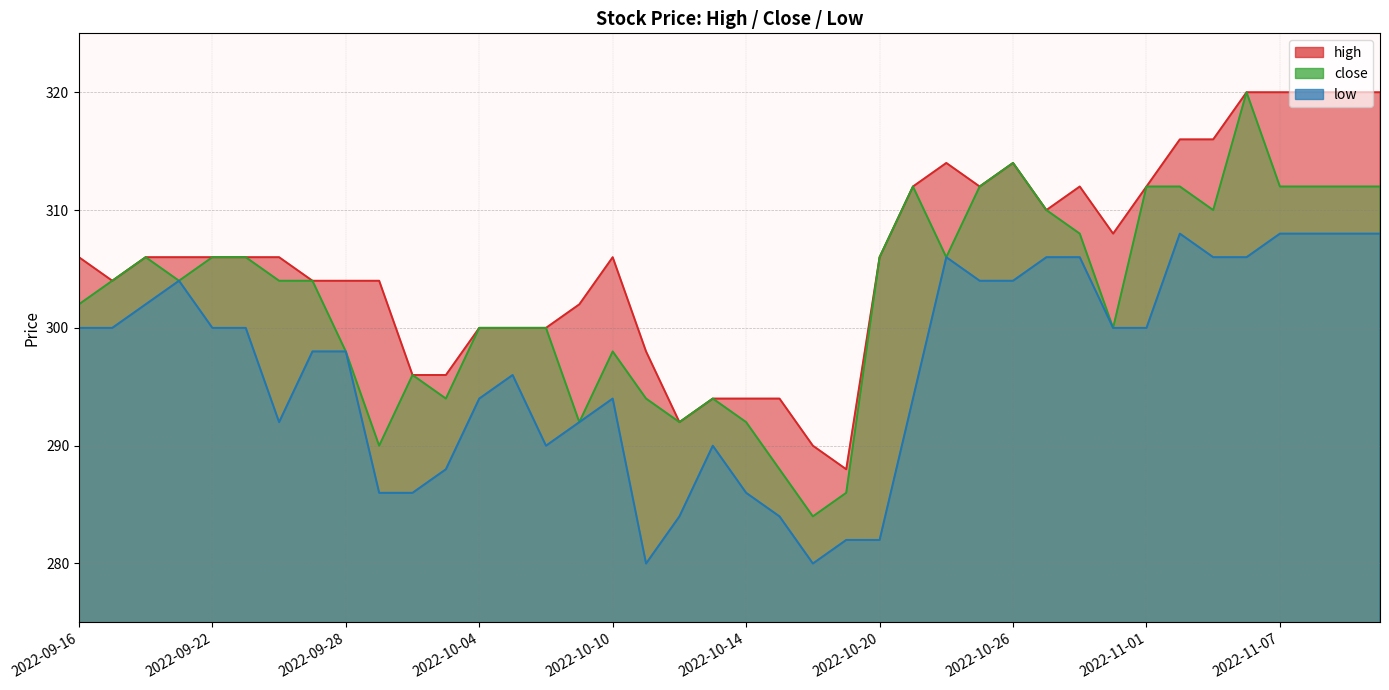

At which label is low closest to 294?

2022-10-04